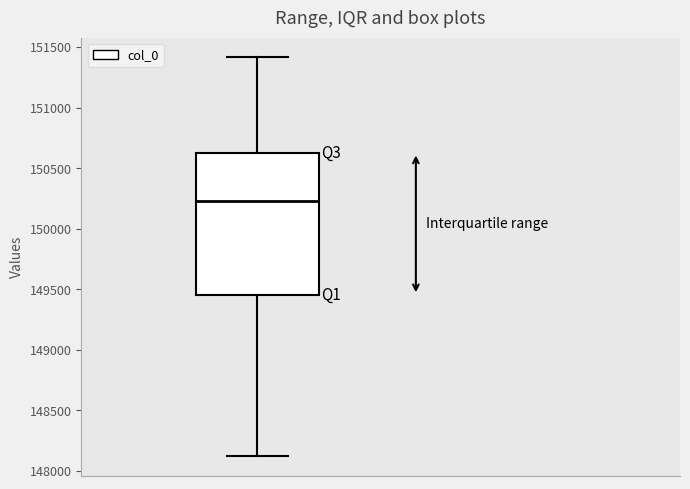

Transcribe this box plot: give where the median line is, the range the box spans, and where the two whiskers end, as read against the y-axis. The values are not printed on the chart, so give them approximately, as read against the axis.

median 150250, box 149450 to 150650, whiskers 148100 to 151400